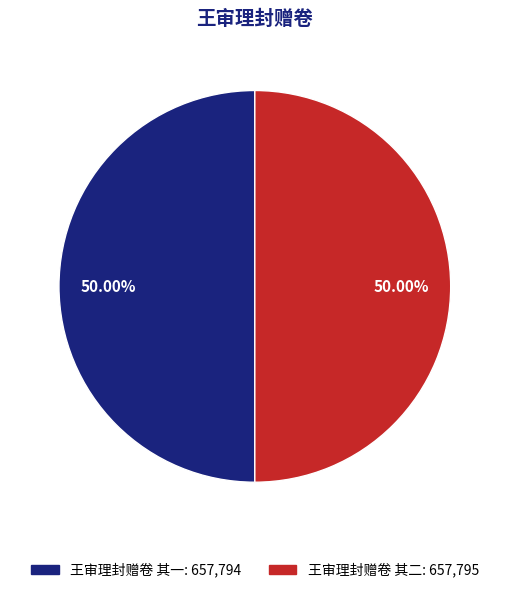

Combined, what portion of the pie is 王审理封赠卷 其二 and 王审理封赠卷 其一?

100.0%